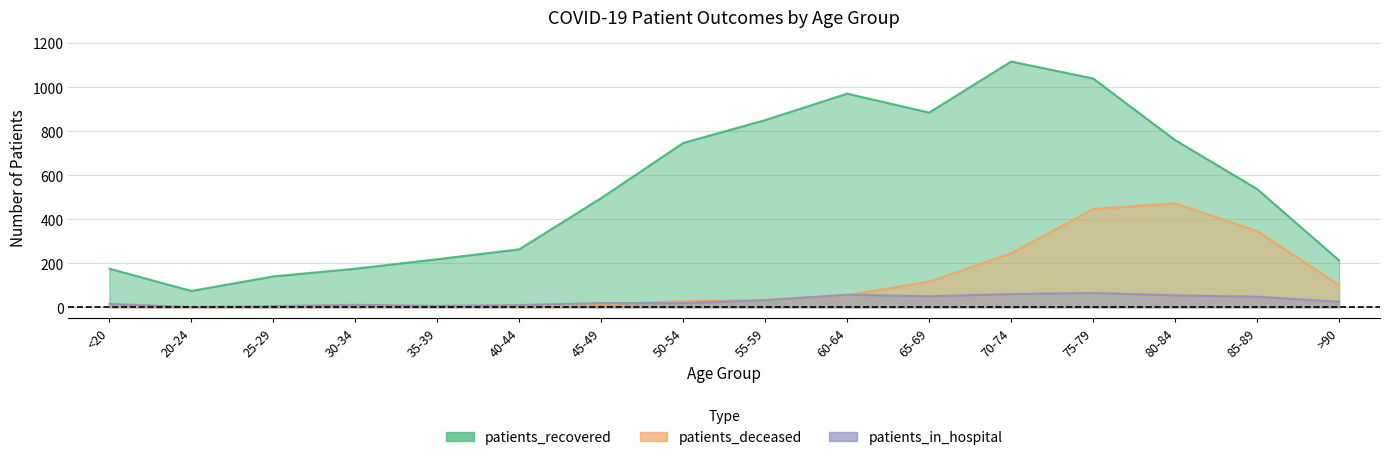

Is it true that patients_recovered equals 611 at 75-79?

False